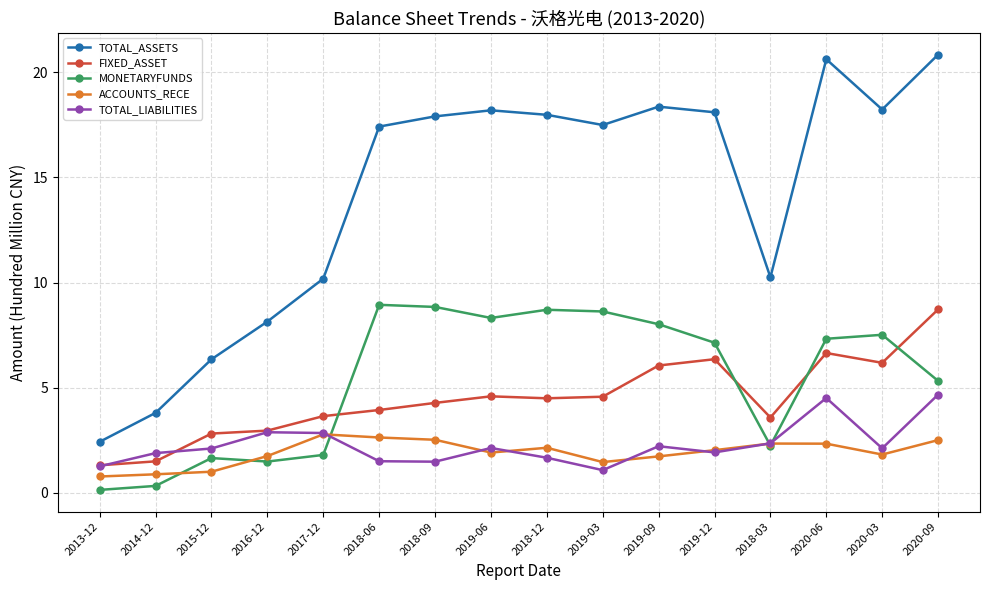

The value of FIXED_ASSET at 2013-12 is 1.3. True or false?

True